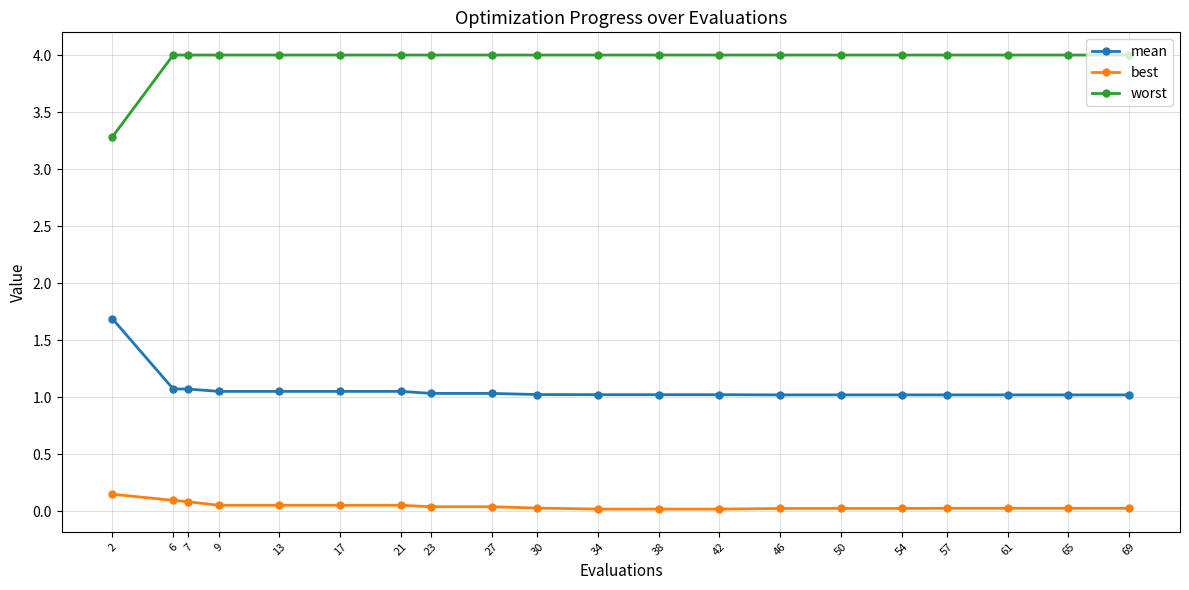

True or false: mean has a value of 1.1 at 17.

True